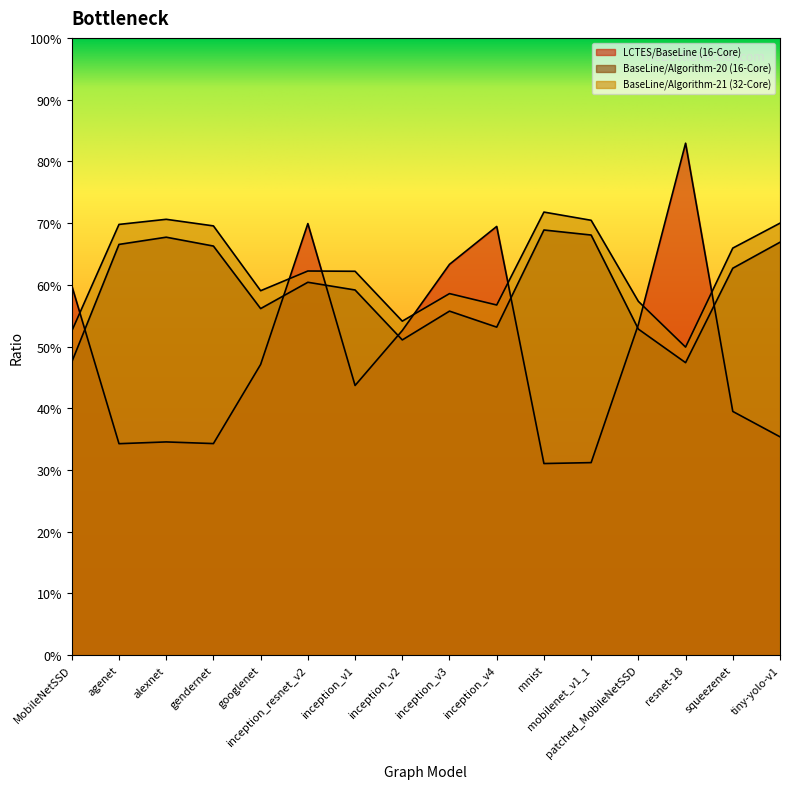

Reading right to left, transcribe all the data shown in this chart.

LCTES/BaseLine (16-Core): tiny-yolo-v1=0.4	squeezenet=0.4	resnet-18=0.8	patched_MobileNetSSD=0.5	mobilenet_v1_1=0.3	mnist=0.3	inception_v4=0.7	inception_v3=0.6	inception_v2=0.5	inception_v1=0.4	inception_resnet_v2=0.7	googlenet=0.5	gendernet=0.3	alexnet=0.3	agenet=0.3	MobileNetSSD=0.6
BaseLine/Algorithm-20 (16-Core): tiny-yolo-v1=0.7	squeezenet=0.6	resnet-18=0.5	patched_MobileNetSSD=0.5	mobilenet_v1_1=0.7	mnist=0.7	inception_v4=0.5	inception_v3=0.6	inception_v2=0.5	inception_v1=0.6	inception_resnet_v2=0.6	googlenet=0.6	gendernet=0.7	alexnet=0.7	agenet=0.7	MobileNetSSD=0.5
BaseLine/Algorithm-21 (32-Core): tiny-yolo-v1=0.7	squeezenet=0.7	resnet-18=0.5	patched_MobileNetSSD=0.6	mobilenet_v1_1=0.7	mnist=0.7	inception_v4=0.6	inception_v3=0.6	inception_v2=0.5	inception_v1=0.6	inception_resnet_v2=0.6	googlenet=0.6	gendernet=0.7	alexnet=0.7	agenet=0.7	MobileNetSSD=0.5